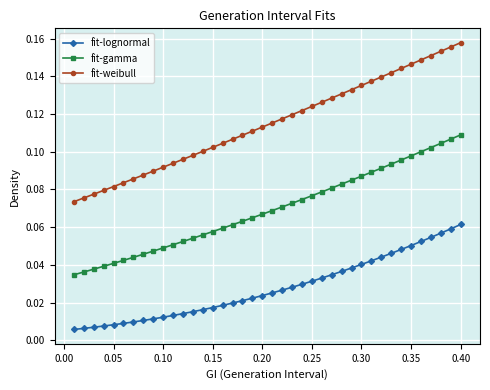

Which series has the largest total across all categories?

fit-weibull